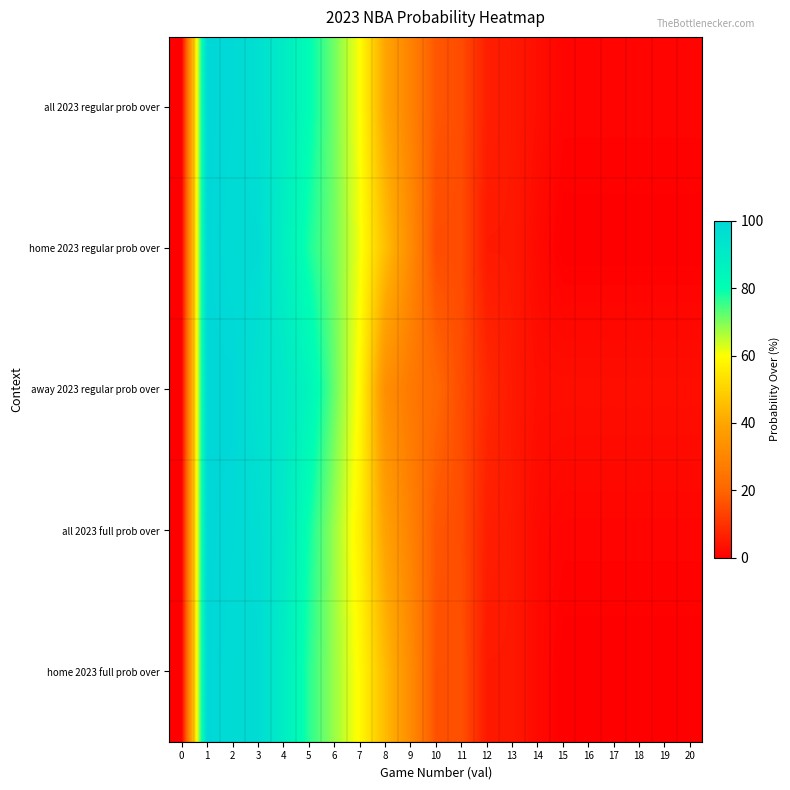

Reading left to right, what are all the values shown in this chart?

all 2023 regular prob over: 0=0	1=100	2=99	3=96	4=90	5=81	6=71	7=60	8=40	9=29	10=17	11=15	12=6	13=5	14=3	15=1	16=1	17=1	18=1	19=1	20=1
home 2023 regular prob over: 0=0	1=100	2=98	3=98	4=88	5=78	6=71	7=61	8=46	9=32	10=15	11=15	12=5	13=5	14=2	15=0	16=0	17=0	18=0	19=0	20=0
away 2023 regular prob over: 0=0	1=100	2=100	3=95	4=92	5=85	6=72	7=59	8=33	9=26	10=21	11=15	12=8	13=5	14=3	15=3	16=3	17=3	18=3	19=3	20=3
all 2023 full prob over: 0=0	1=100	2=99	3=97	4=91	5=79	6=68	7=57	8=39	9=29	10=17	11=15	12=6	13=5	14=2	15=1	16=1	17=1	18=1	19=1	20=1
home 2023 full prob over: 0=0	1=100	2=98	3=98	4=89	5=77	6=68	7=59	8=45	9=32	10=16	11=16	12=5	13=5	14=2	15=0	16=0	17=0	18=0	19=0	20=0